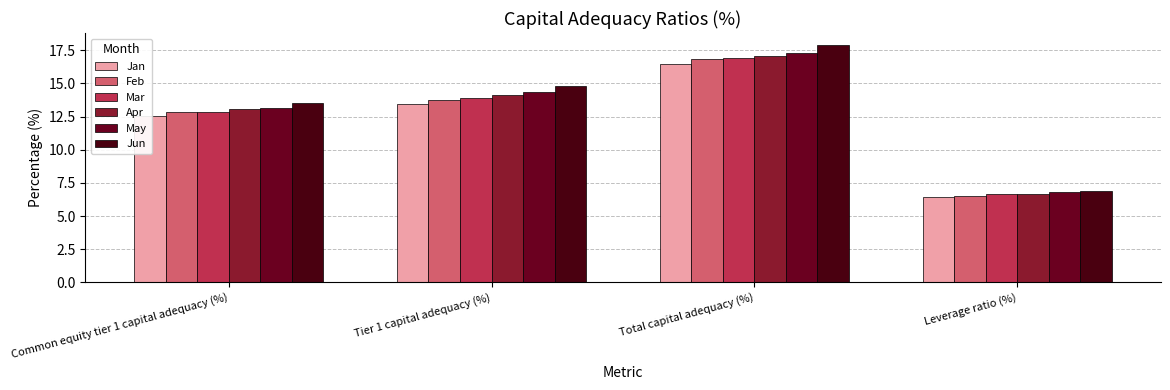

What is the label of the 1st bar from the left?

Common equity tier 1 capital adequacy (%)